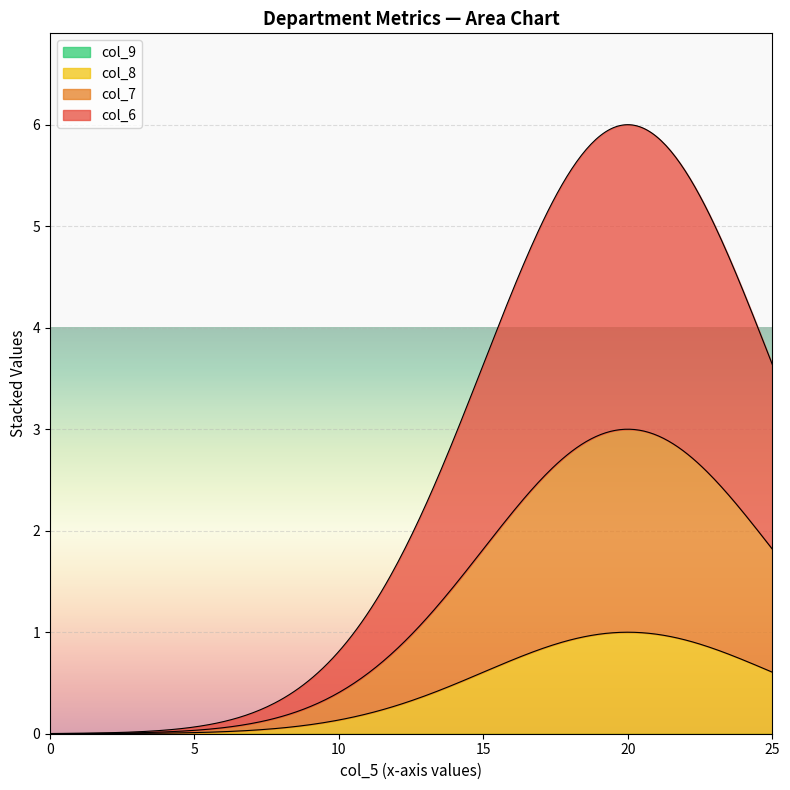

List the series in order of their peak value, lowest first.

col_9, col_8, col_7, col_6